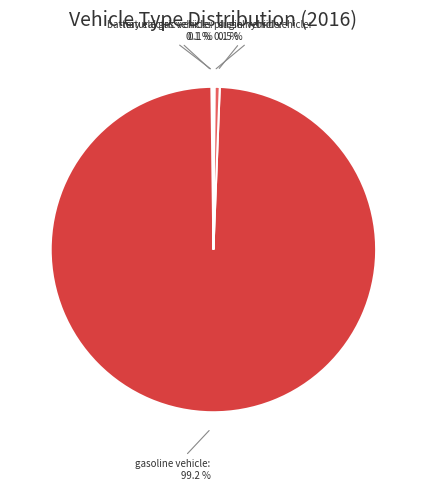

Which slice is the largest?

gasoline vehicle